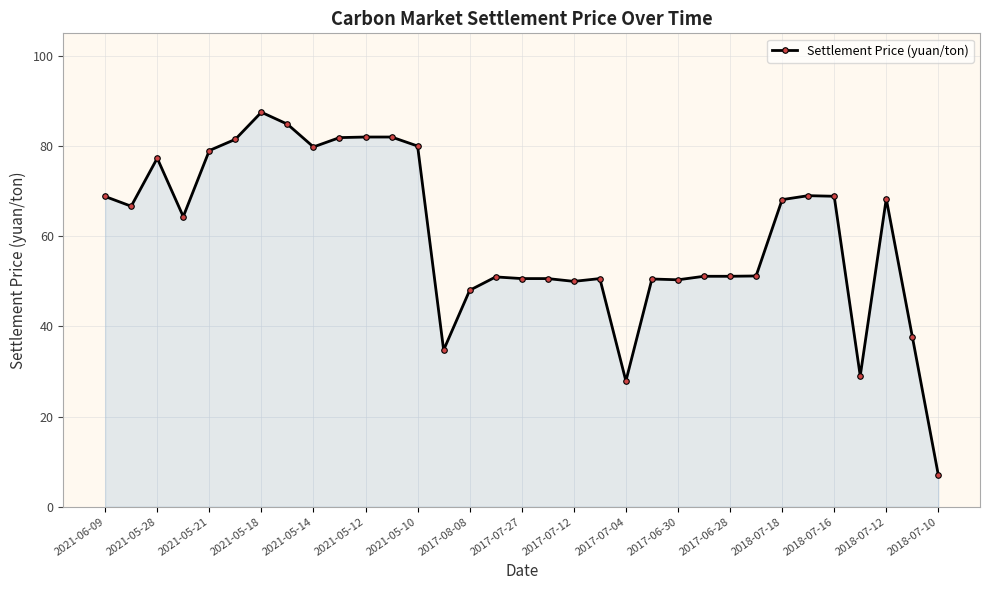

What is the difference between the maximum and minimum values?

80.5